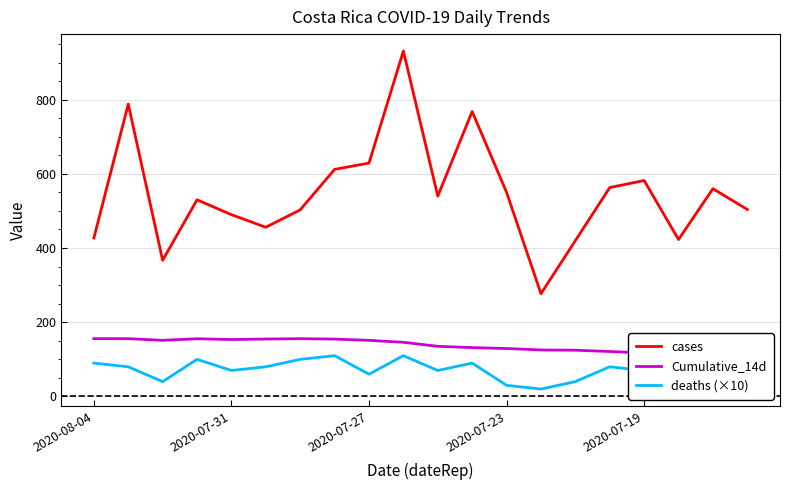

At how many categories does at least one series exceed 523?

11